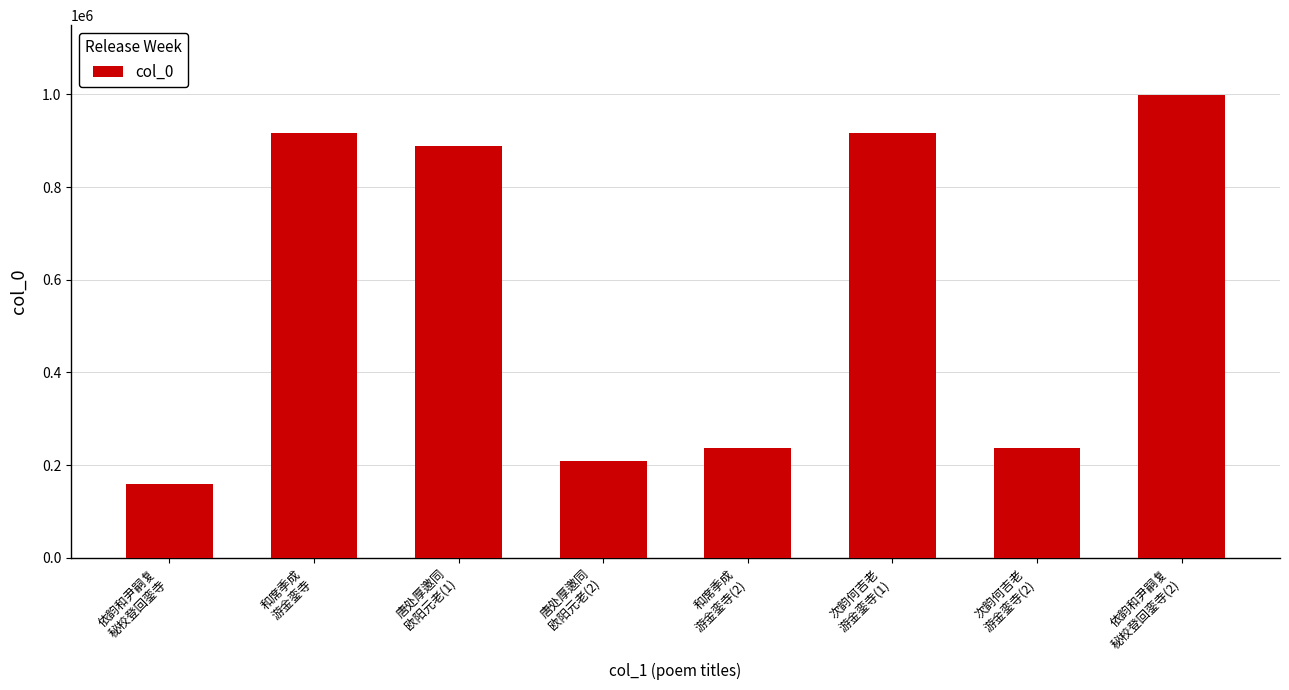

What is the difference between the second highest and second lowest values?

707280